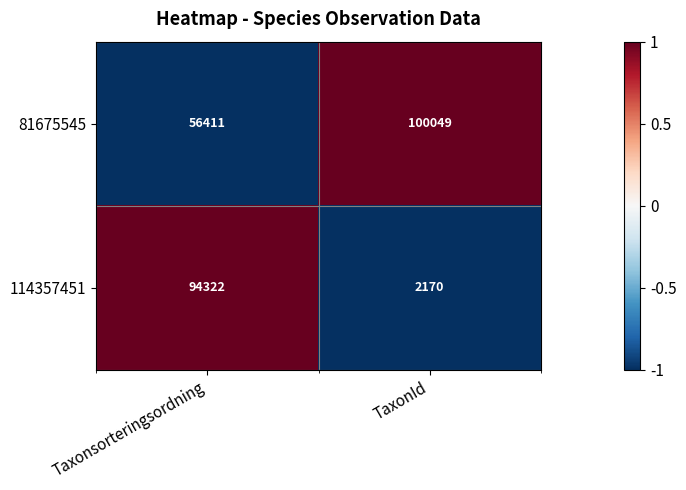

True or false: 81675545 has a value of 100049 at TaxonId.

True